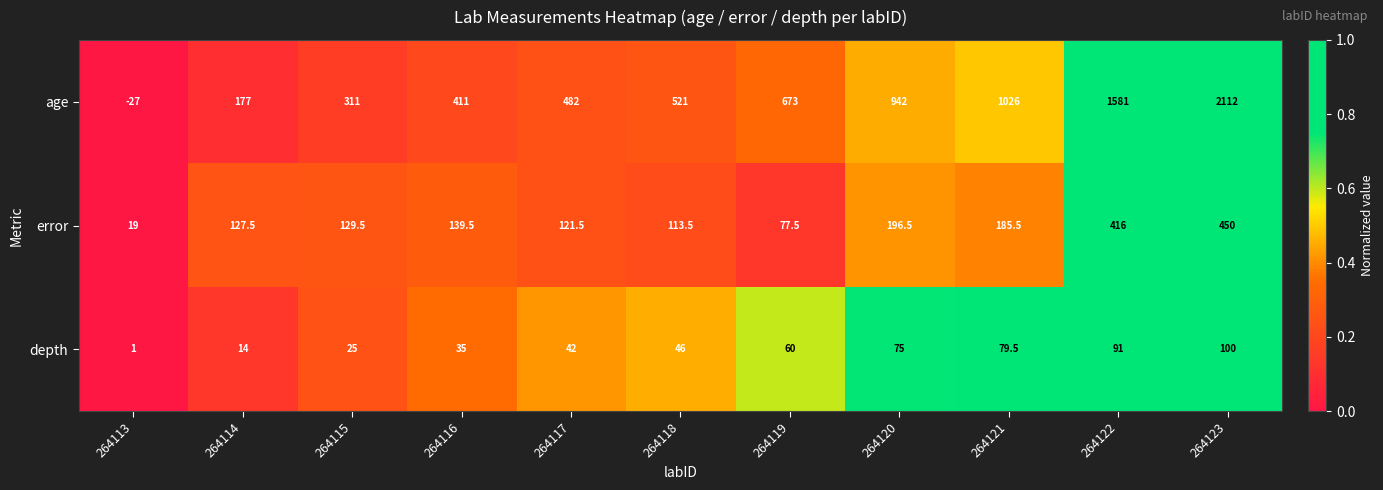

Which category has the lowest value across all series?

264113